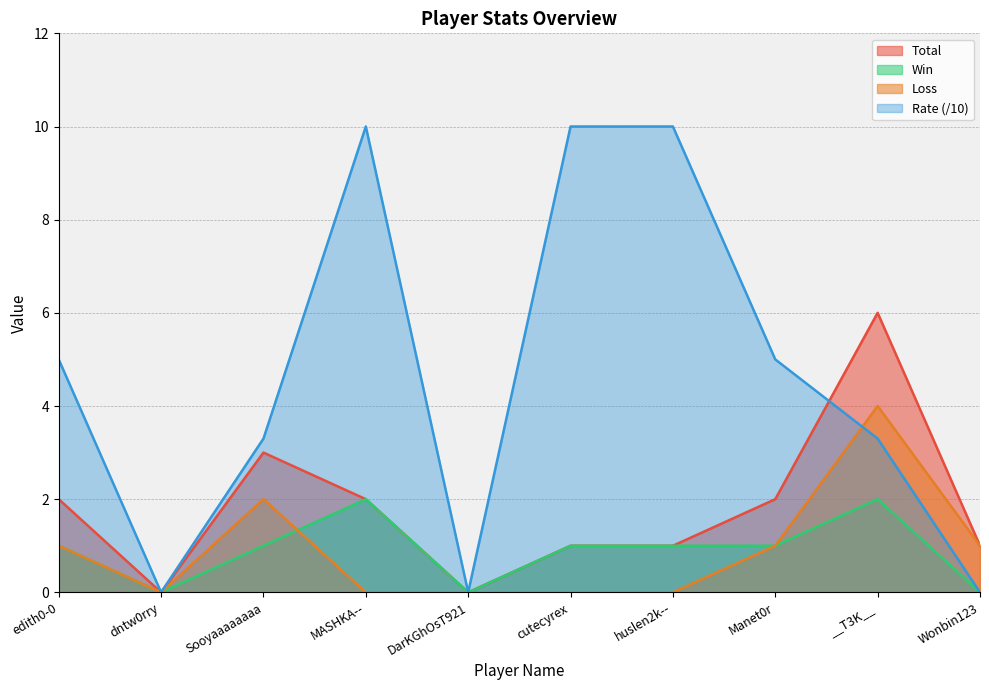

True or false: Win and Total cross at least once.

False